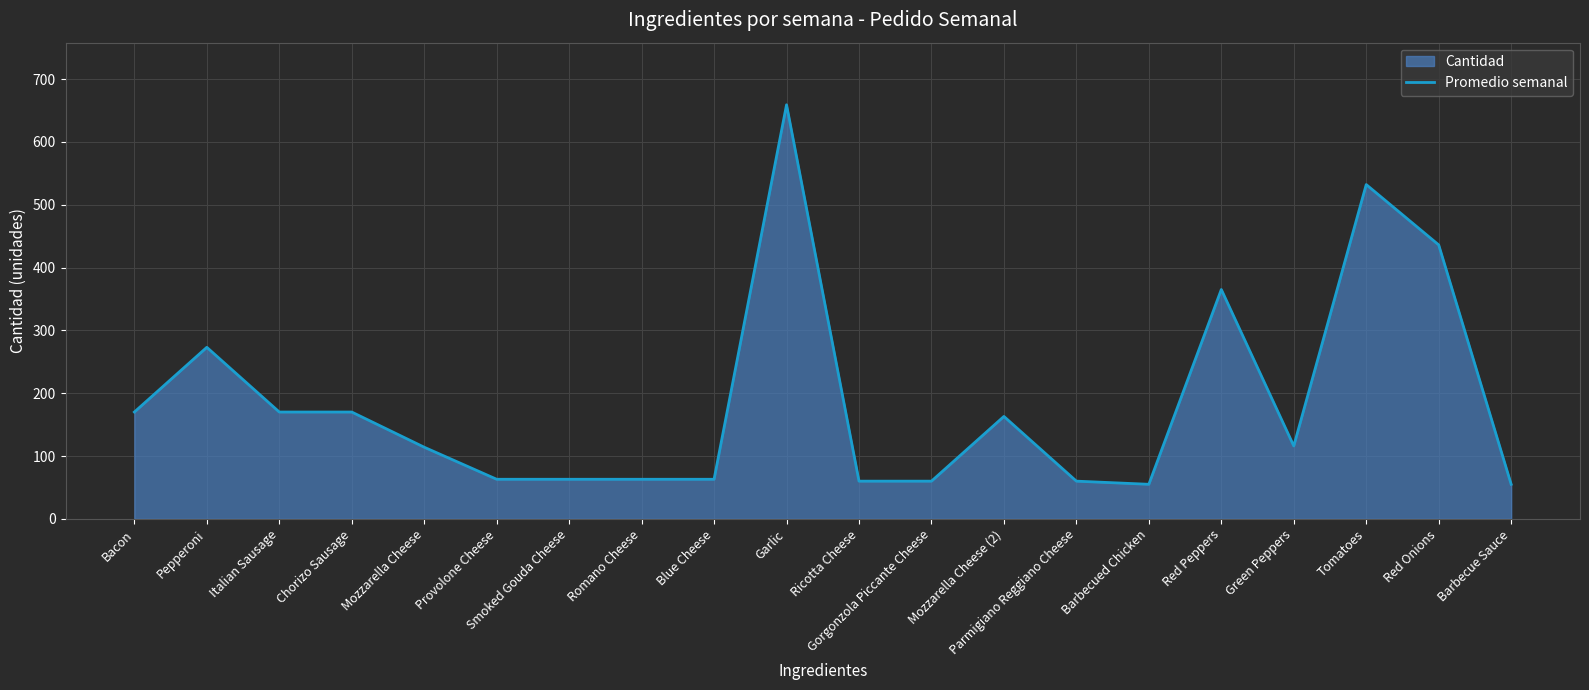

Which label corresponds to the largest value in the chart?

Garlic